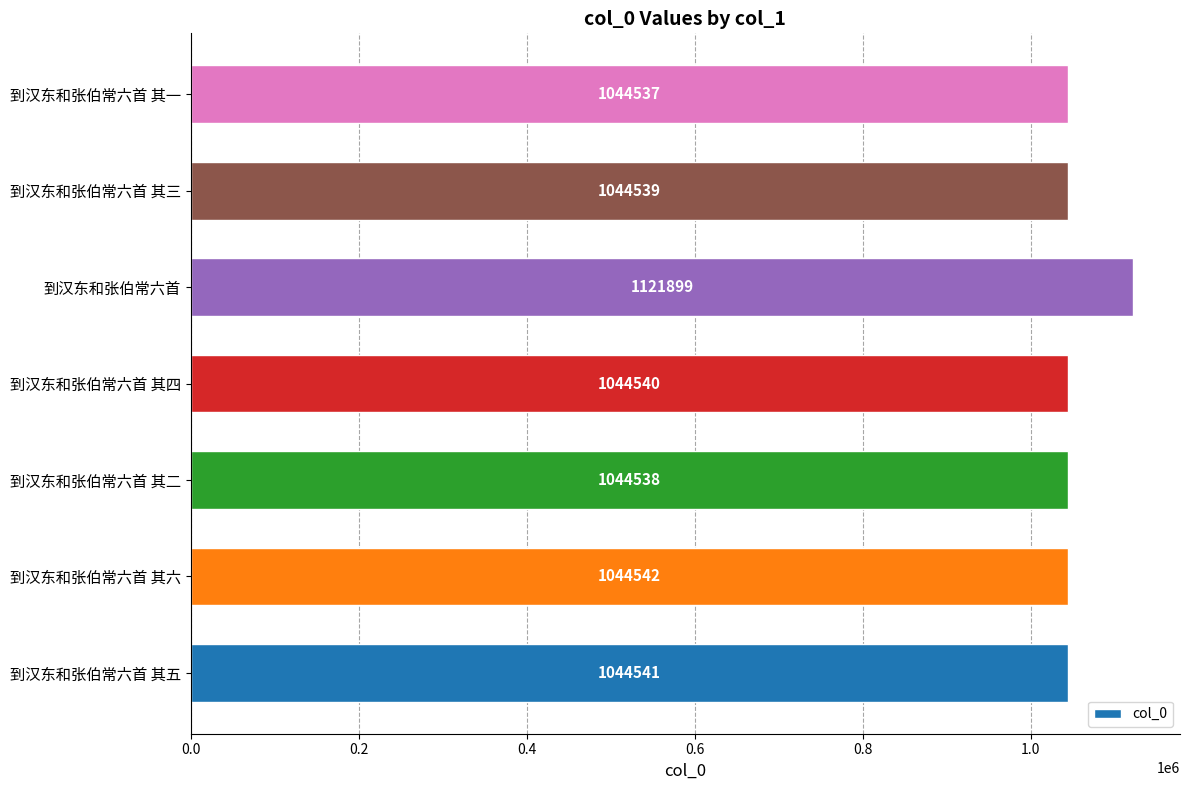

Are the bars grouped side by side (vs. stacked)?

No